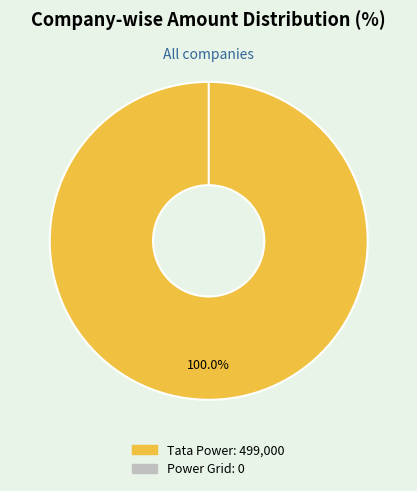

What percentage is the Tata Power Trading Company Limited slice, to the nearest percent?

100%